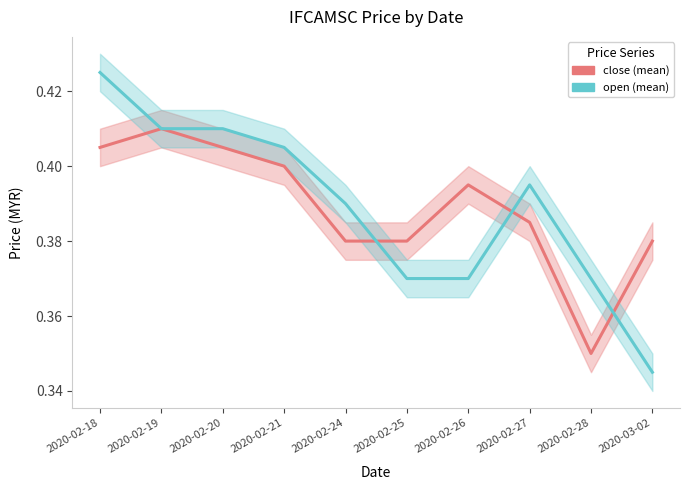

What position from the right is 2020-03-02?

1